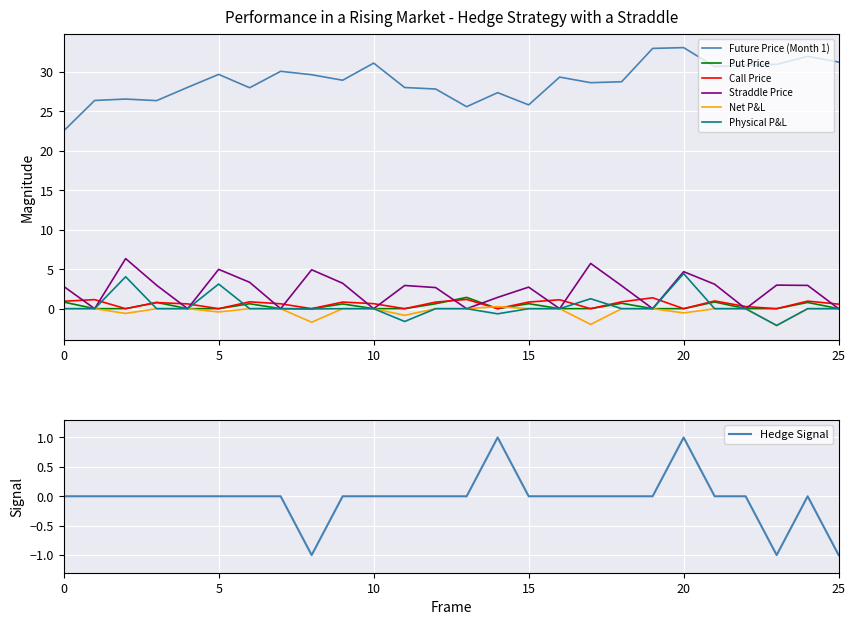

True or false: Straddle Price and Physical P&L intersect in this chart.

False